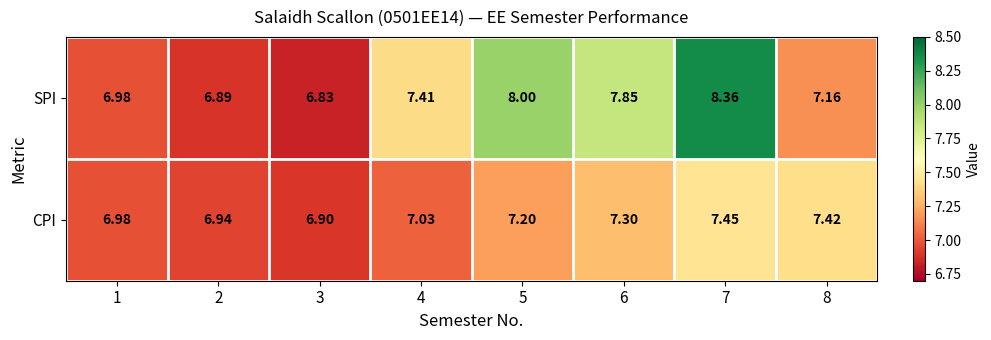

Between 4 and 8, which series saw the biggest shift?

CPI